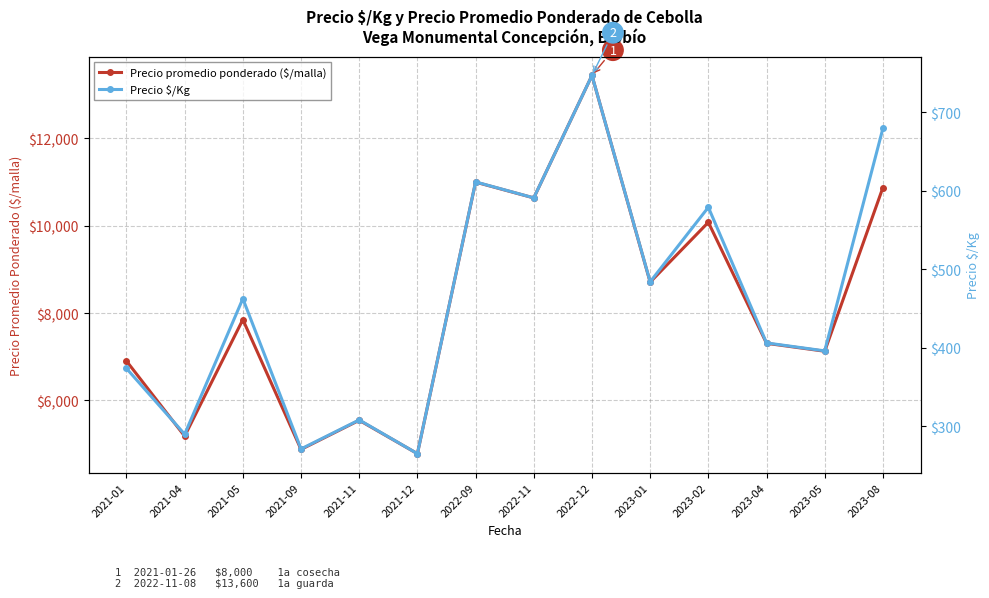

What value does the Precio $/Kg series have at 2021-12?

265.0